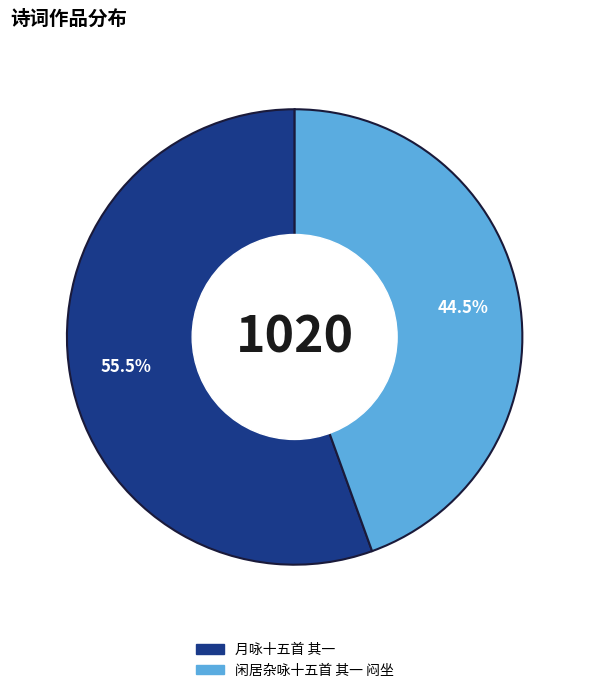

Between 闲居杂咏十五首 其一 闷坐 and 月咏十五首 其一, which is larger?

月咏十五首 其一